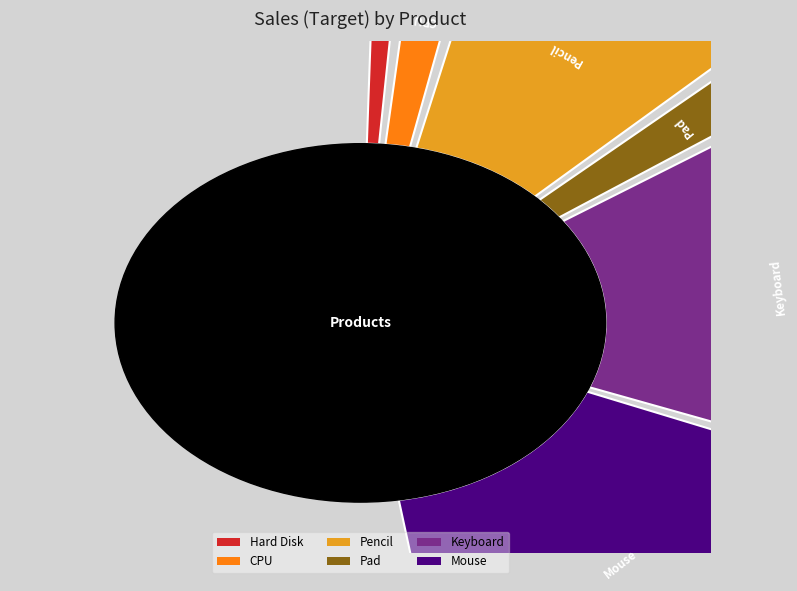

Is it true that Pad is 21% of the pie?

False